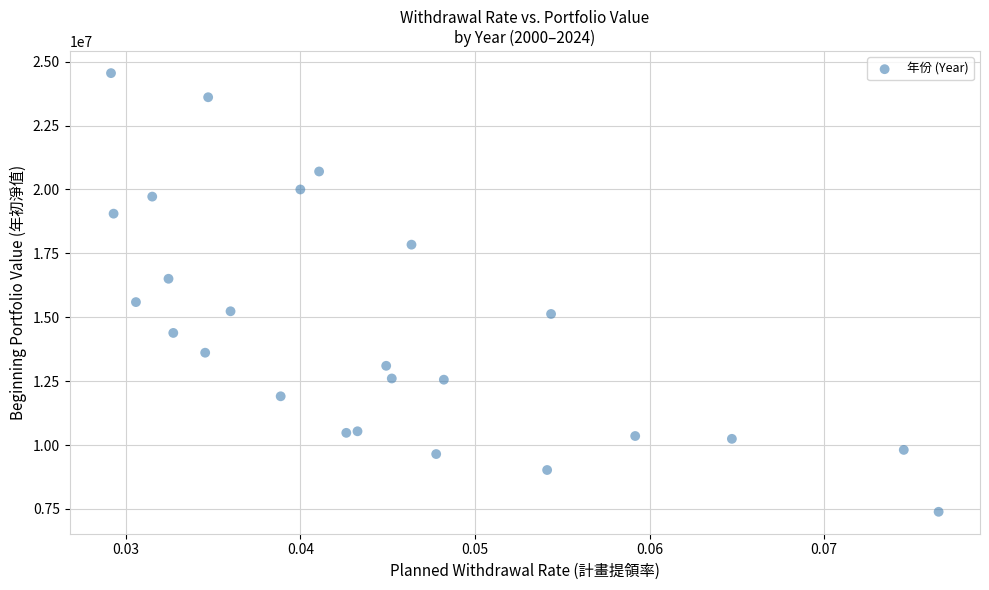

What is the range of Y values (max minus min)?

17163095.1